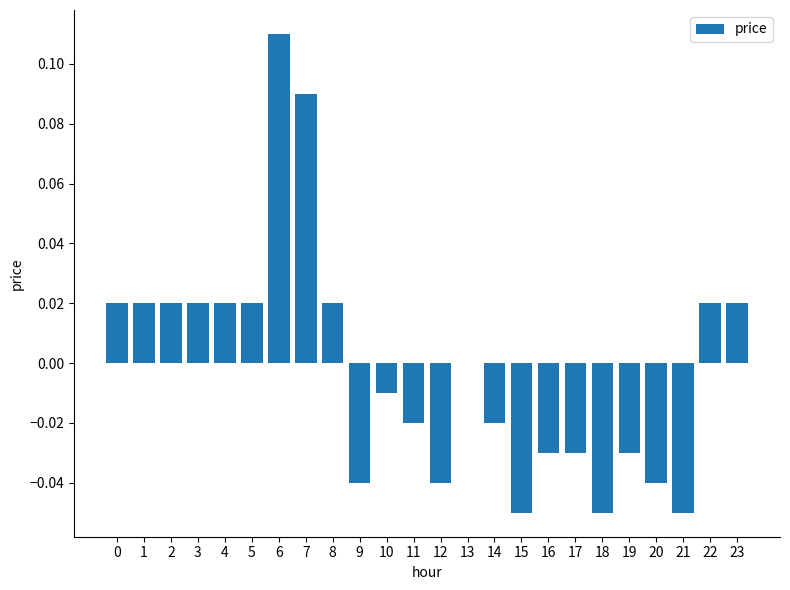

Where is the data nearest to the value 0?

13